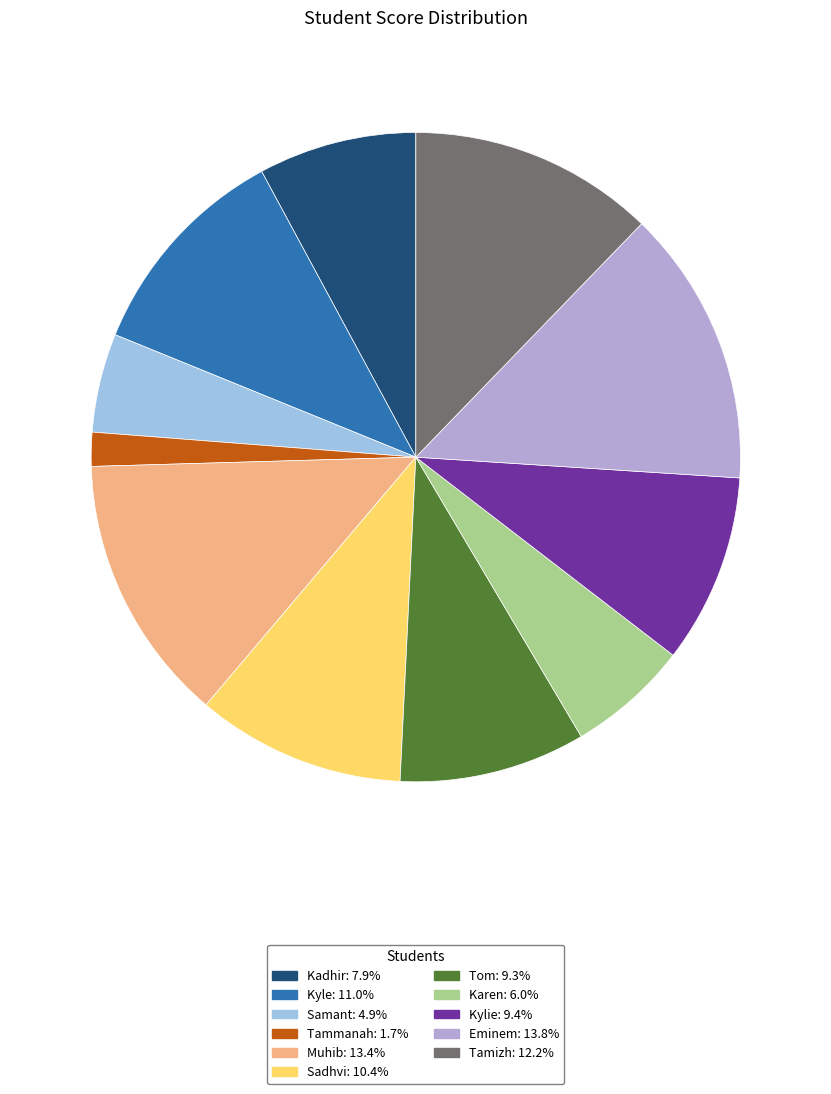

What portion of the pie excludes Samant?

95.1%